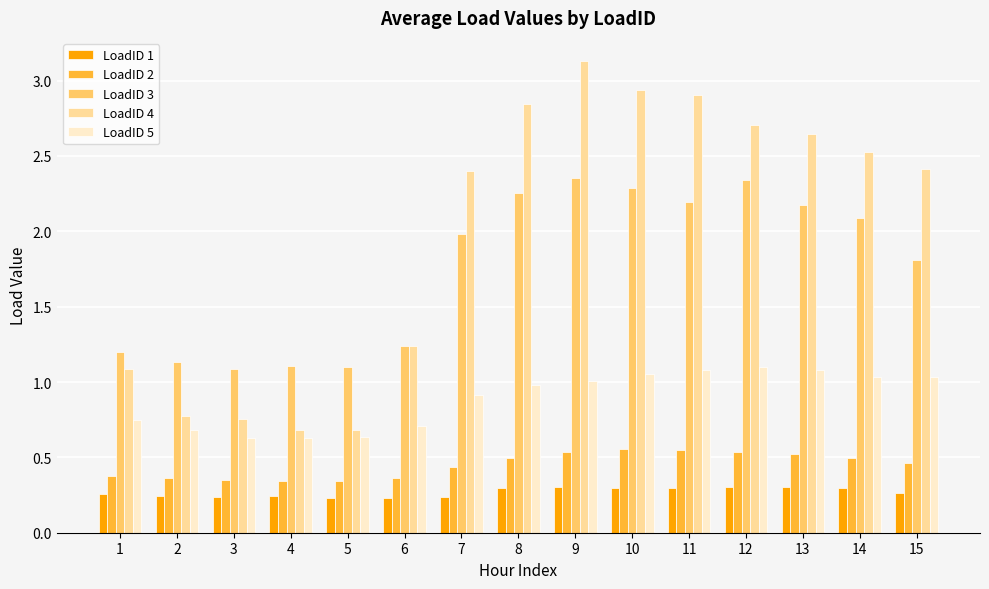

How many LoadID 1 values are between 0 and 1?

15